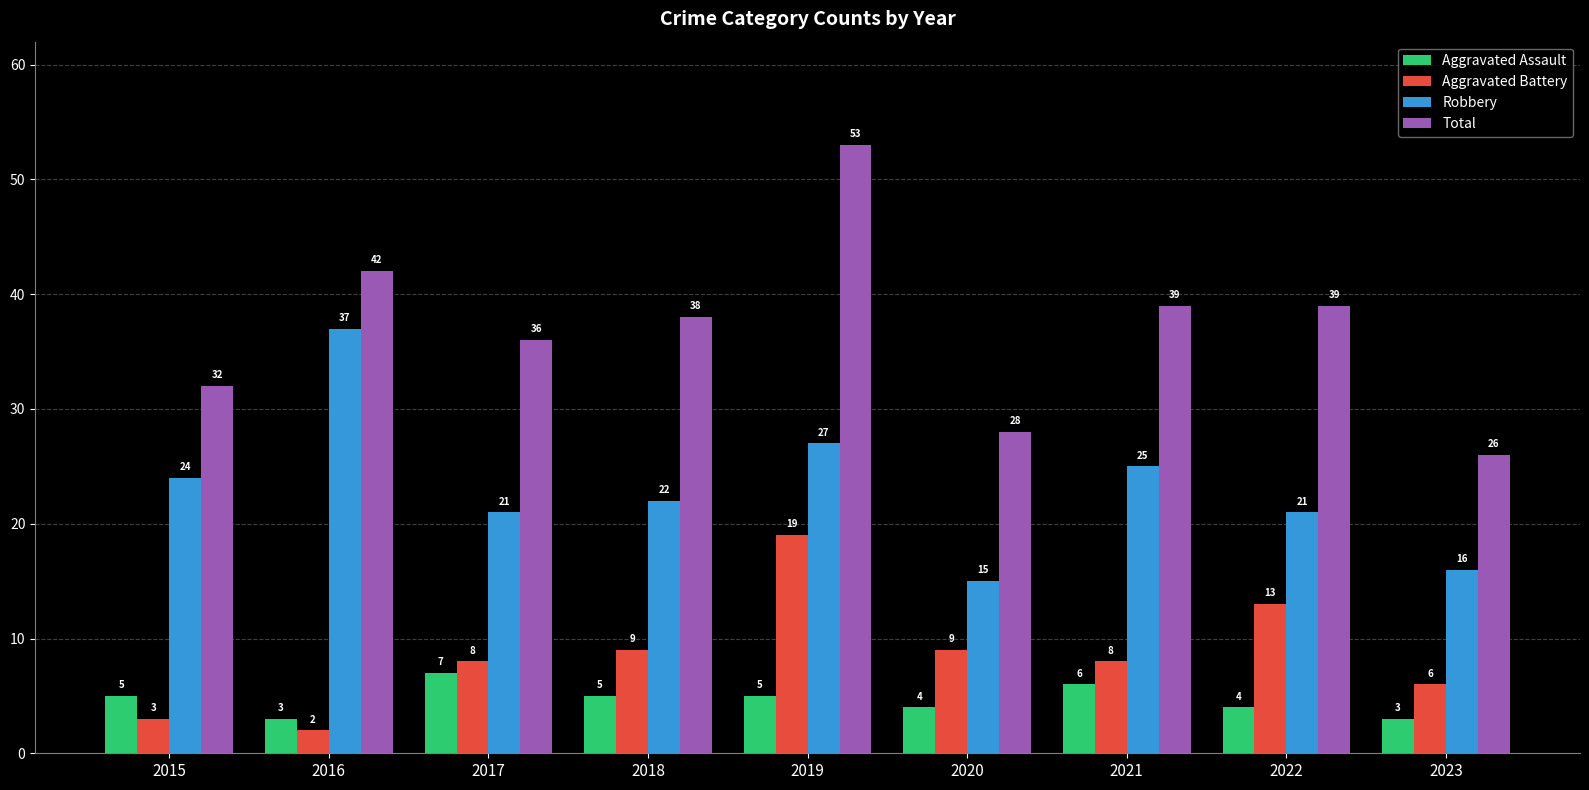

What is the spread (max minus min) of values at 2021?

33